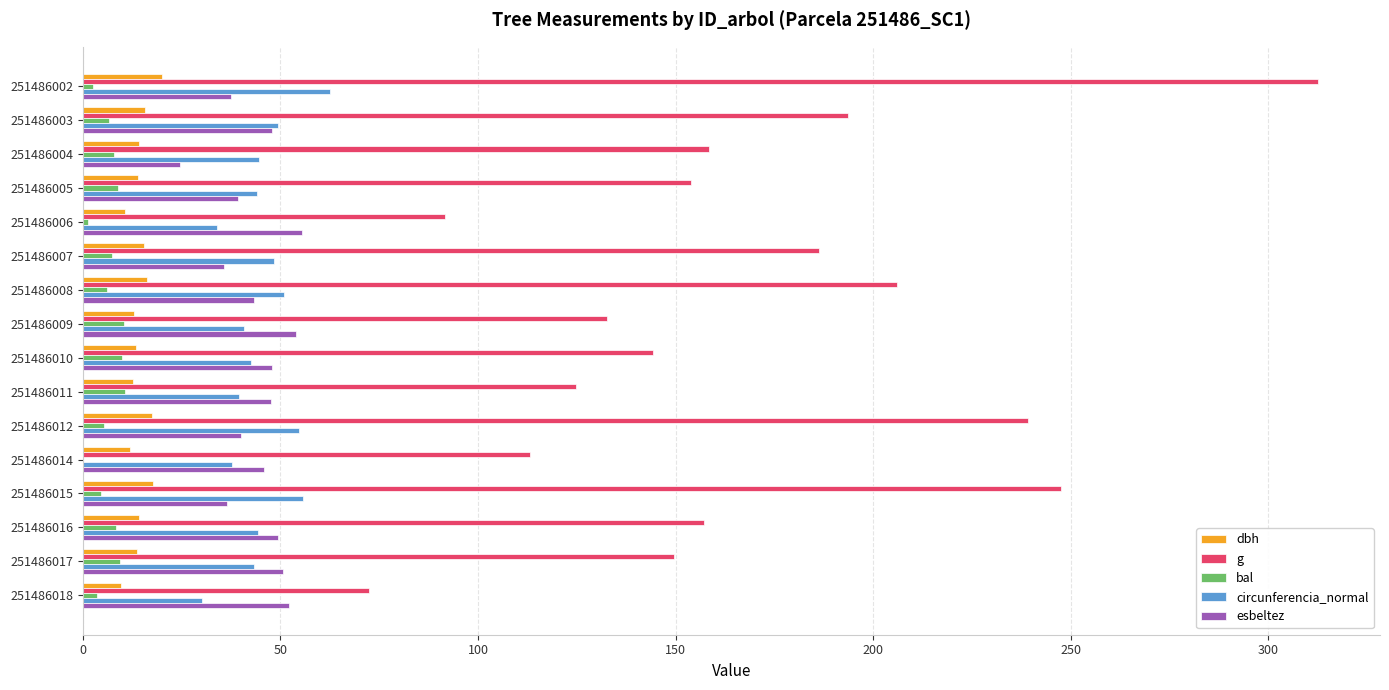

True or false: bal has a value of 10.8 at 251486011.

True